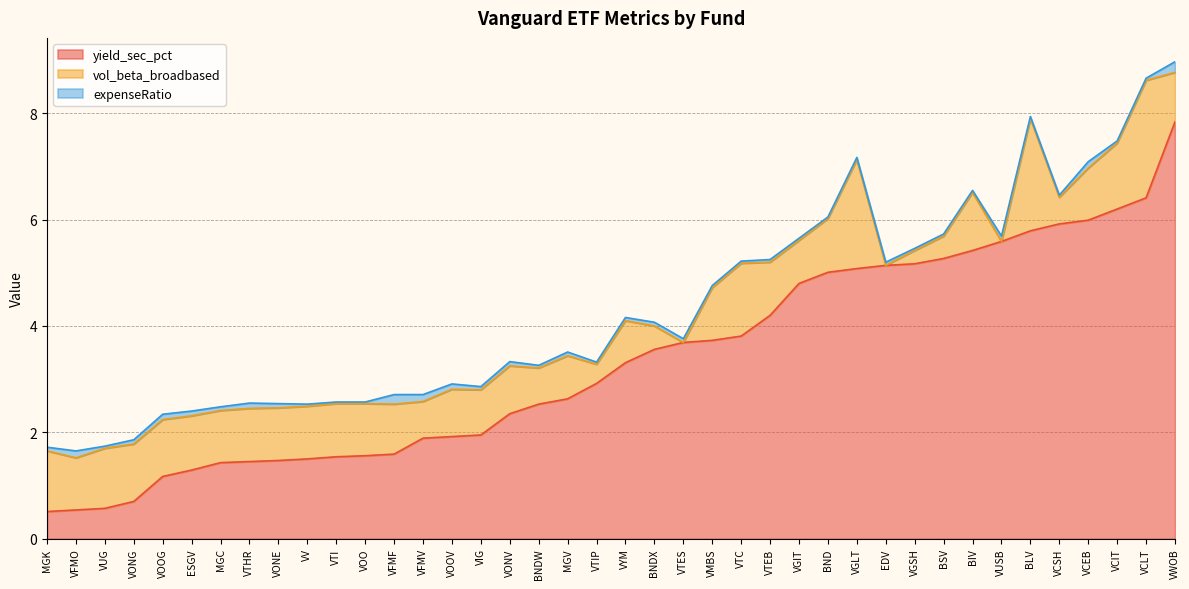

What is the lowest value of the yield_sec_pct series?

0.5